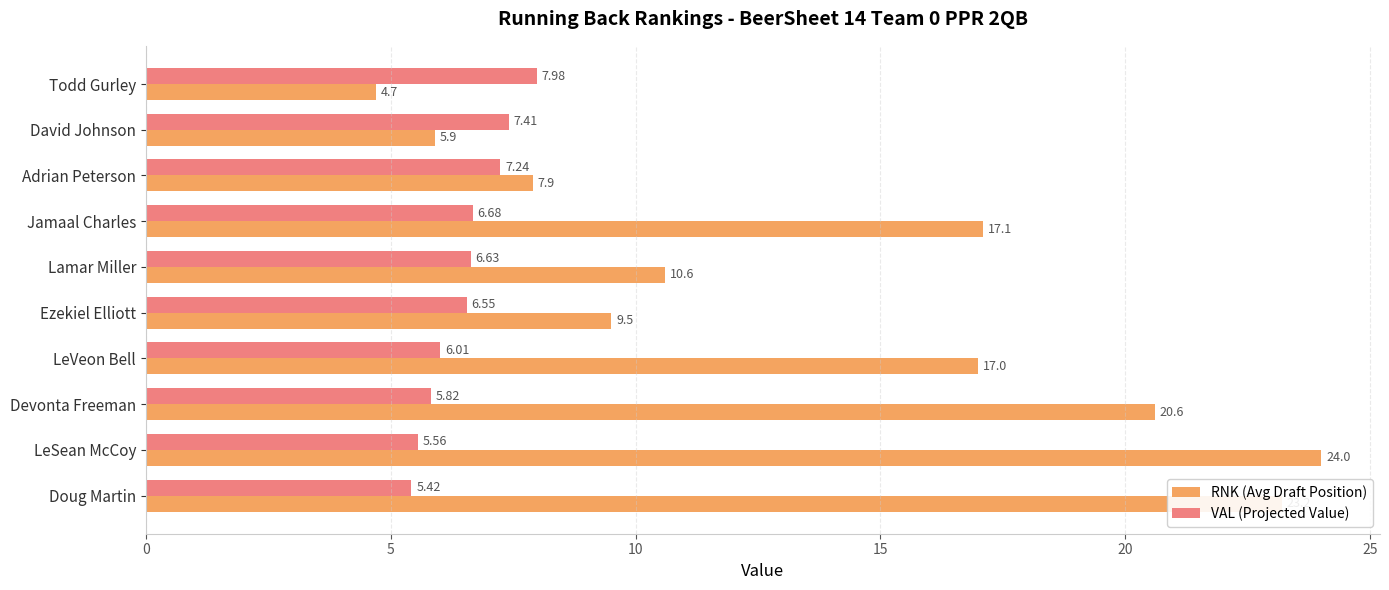

At which category is the sum across all series the highest?

LeSean McCoy